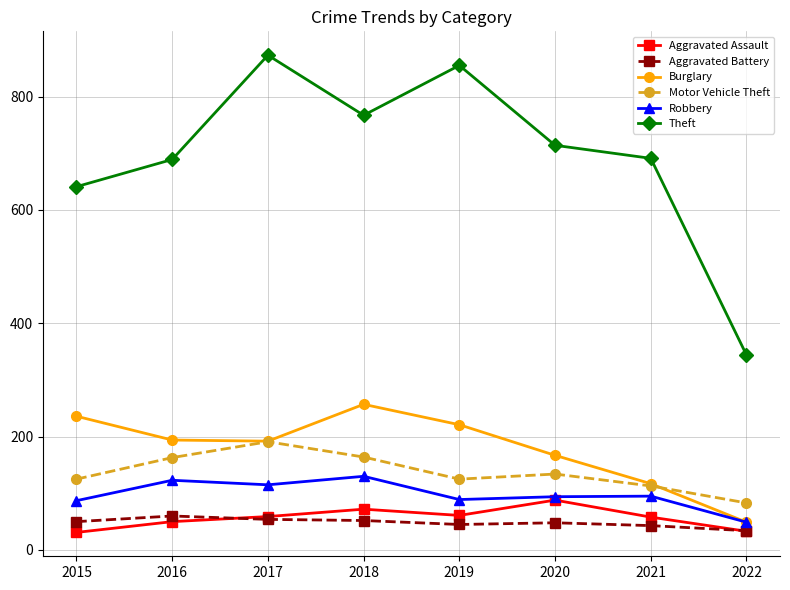

Which series has the largest total across all categories?

Theft